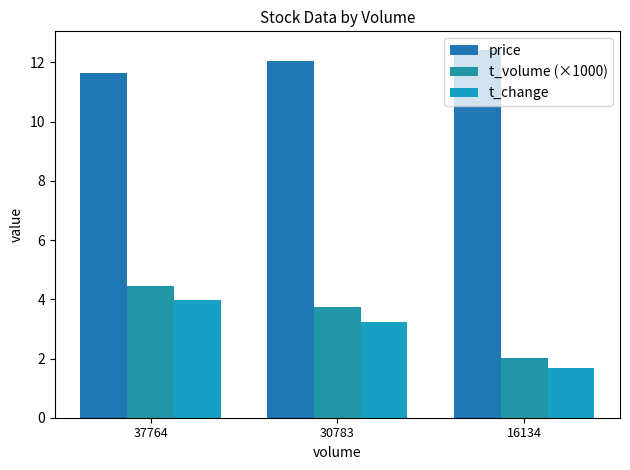

Read the t_volume (×1000) value at 16134.

2.0